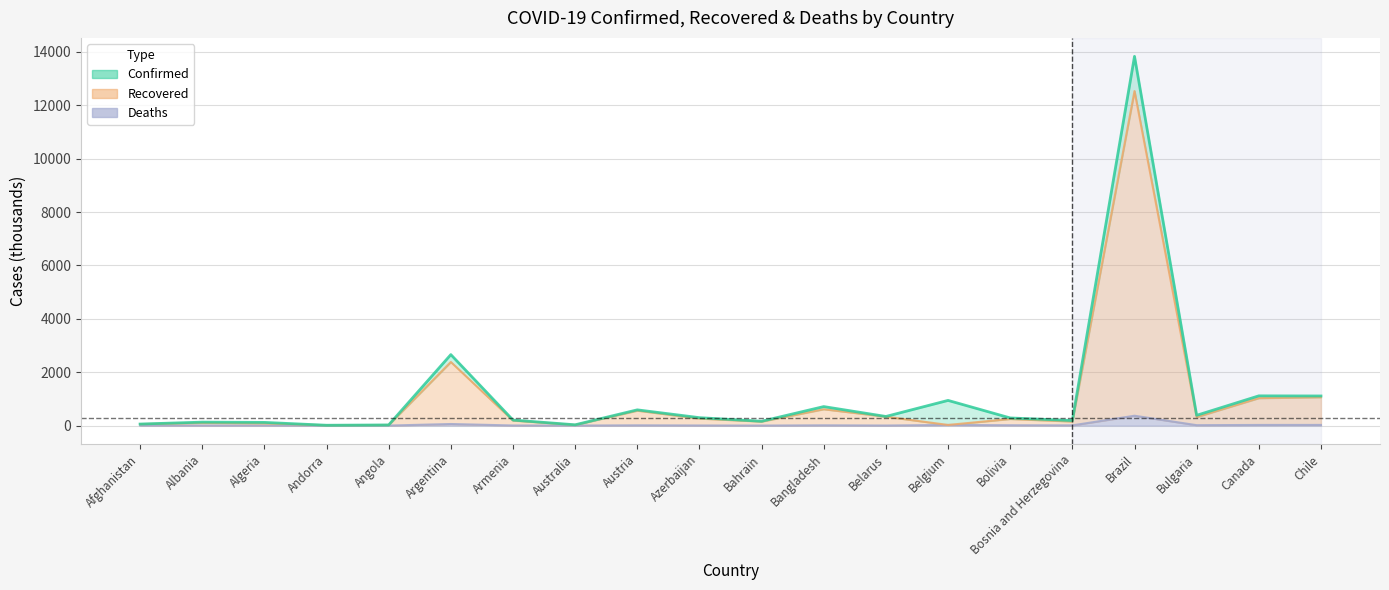

Reading left to right, what are all the values shown in this chart?

Confirmed: Afghanistan=57.6	Albania=129.3	Algeria=119.3	Andorra=12.7	Angola=24.1	Argentina=2658.6	Armenia=207.1	Australia=29.5	Austria=589.3	Azerbaijan=296.4	Bahrain=162.1	Bangladesh=711.8	Belarus=341.5	Belgium=943.2	Bolivia=286.1	Bosnia and Herzegovina=189.0	Brazil=13832.5	Bulgaria=384.9	Canada=1113.8	Chile=1109.3
Recovered: Afghanistan=54.6	Albania=102.9	Algeria=86.3	Andorra=12.2	Angola=22.8	Argentina=2383.2	Armenia=190.0	Australia=24.1	Austria=560.3	Azerbaijan=264.3	Bahrain=150.8	Bangladesh=613.1	Belarus=334.4	Belgium=23.7	Bolivia=248.1	Bosnia and Herzegovina=153.7	Brazil=12532.6	Bulgaria=319.1	Canada=1028.8	Chile=1062.5
Deaths: Afghanistan=2.5	Albania=2.3	Algeria=3.1	Andorra=0.1	Angola=0.6	Argentina=59.1	Armenia=3.8	Australia=0.9	Austria=9.8	Azerbaijan=4.1	Bahrain=0.6	Bangladesh=10.2	Belarus=2.4	Belgium=23.7	Bolivia=12.6	Bosnia and Herzegovina=7.8	Brazil=368.7	Bulgaria=15.1	Canada=23.5	Chile=24.9